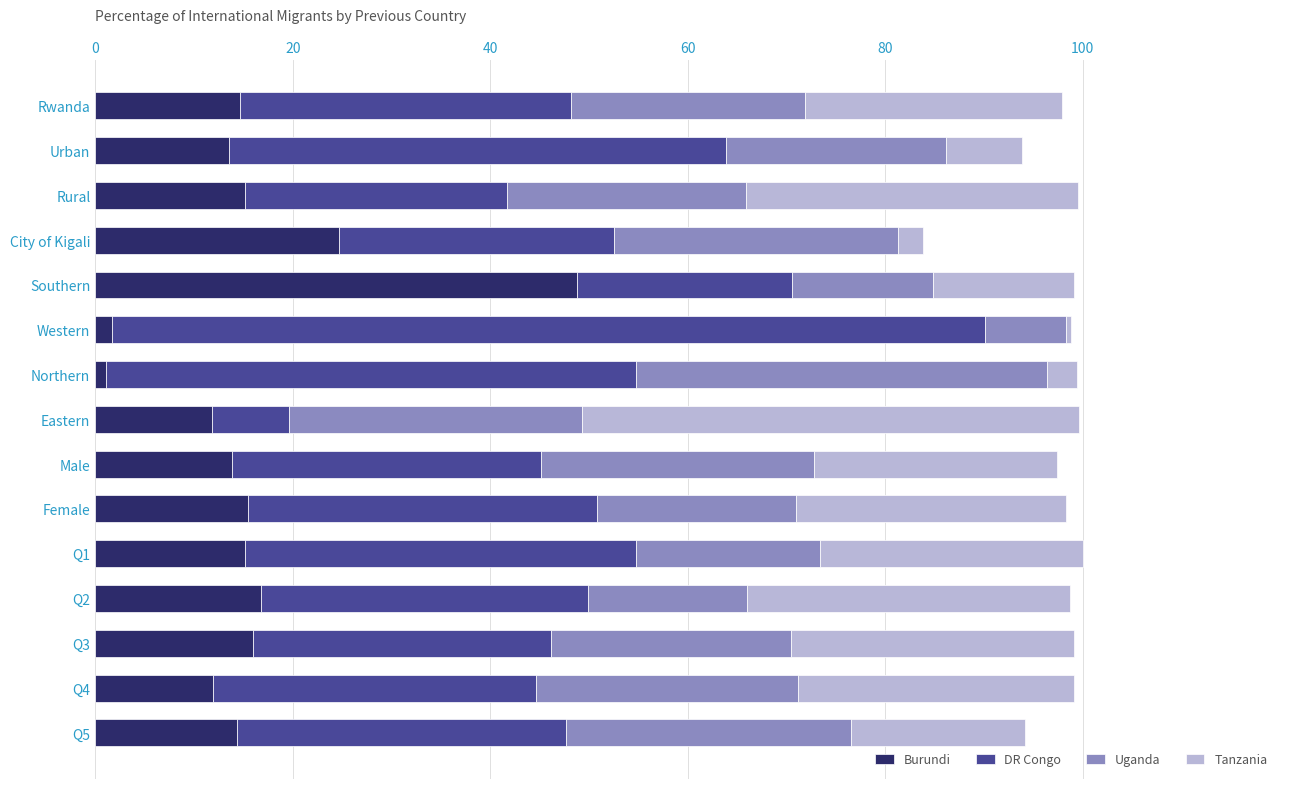

True or false: Burundi has a value of 5.4 at Urban.

False